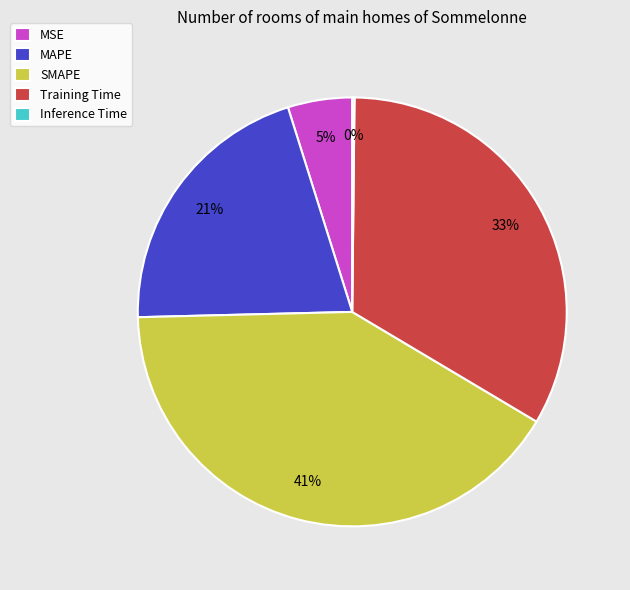

What percentage is the MAPE slice, to the nearest percent?

21%